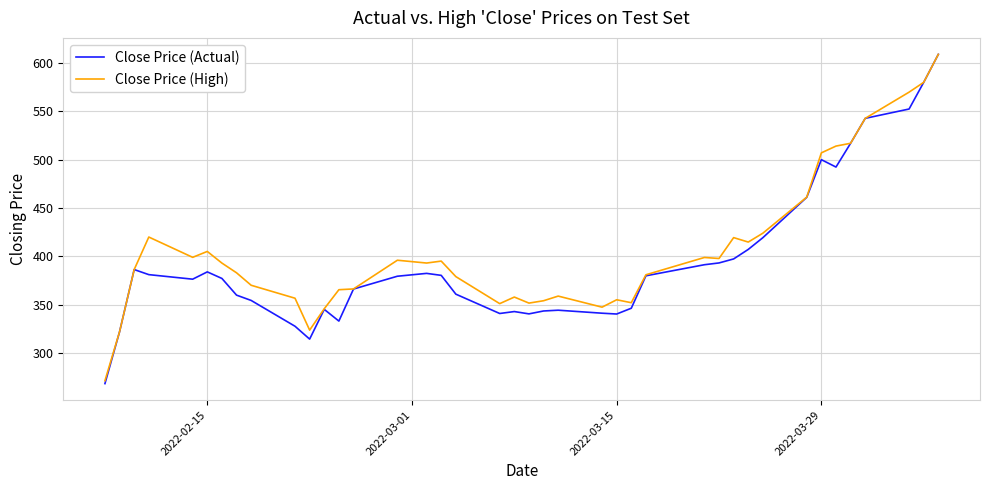

Which series has the largest range (max minus min)?

Close Price (Actual)